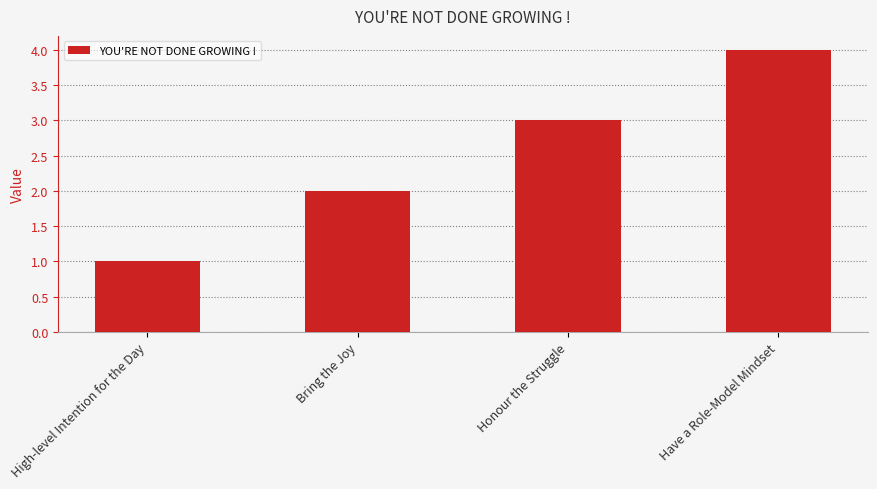

Is it true that the value at Honour the Struggle is 4?

False